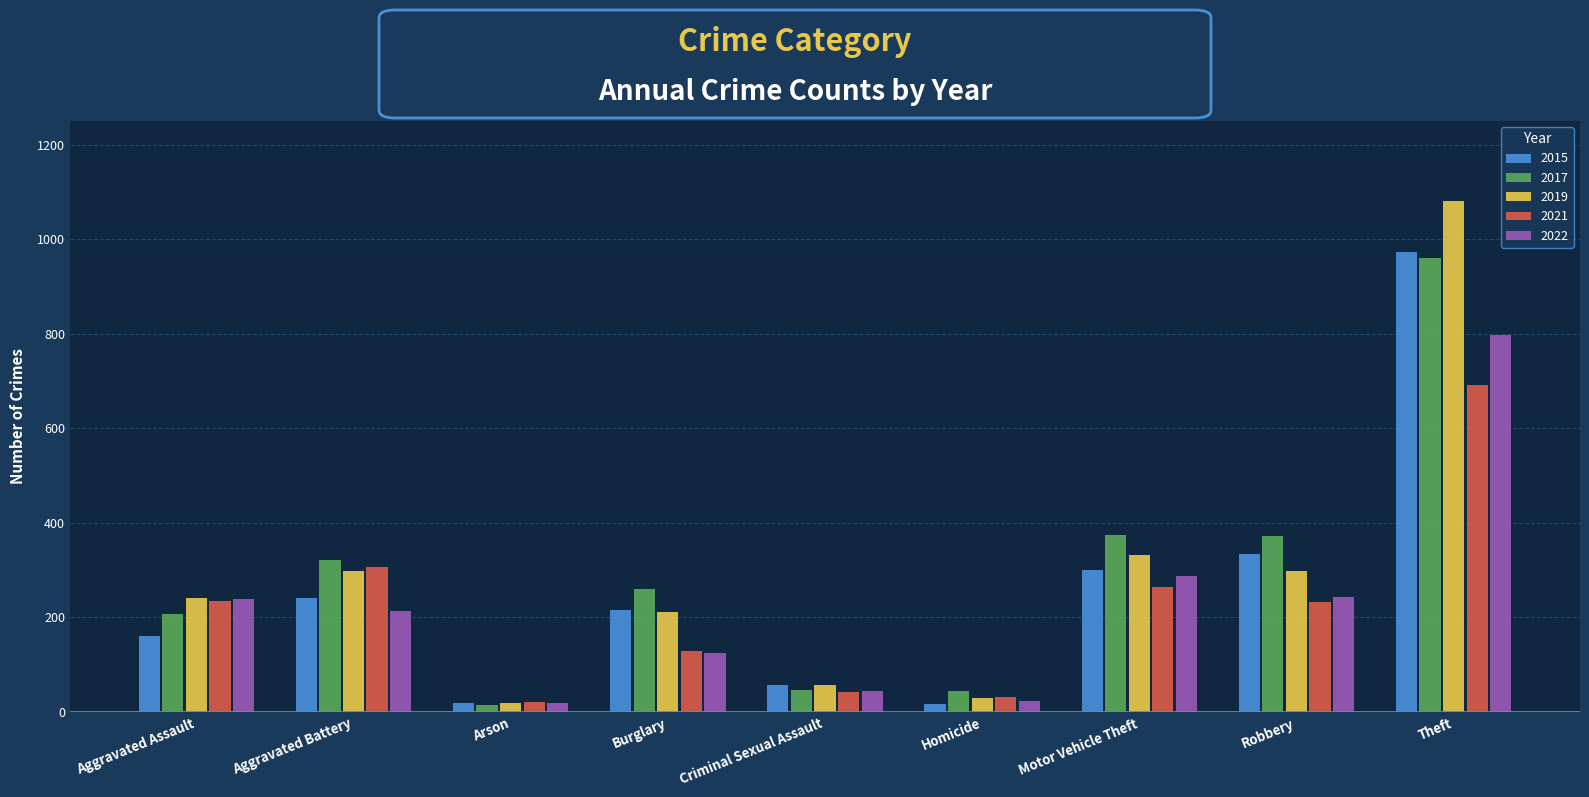

What is the sum of all 2015 values?

2320